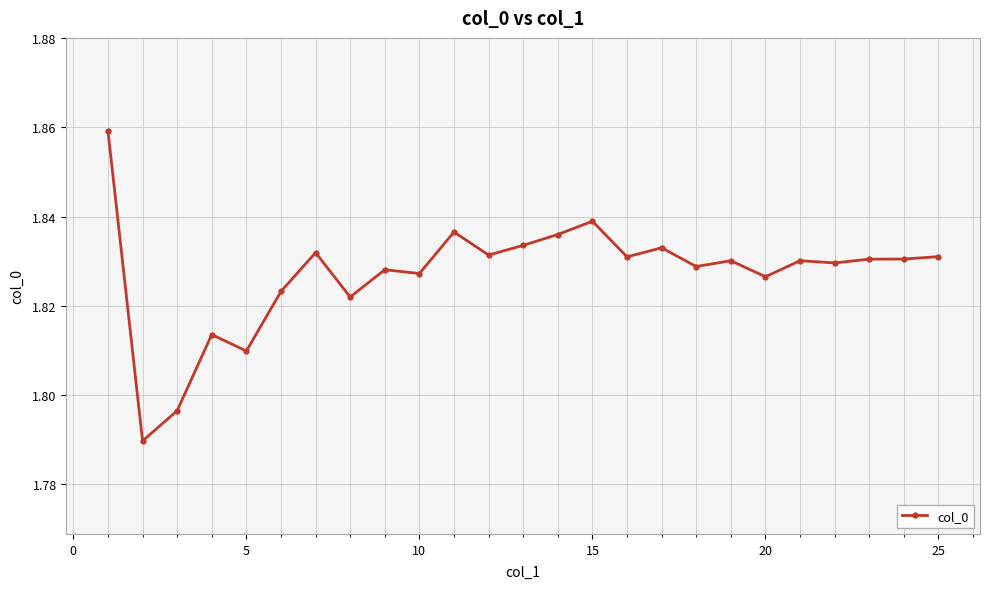

True or false: the data has more than 2 interior local peaks.

True